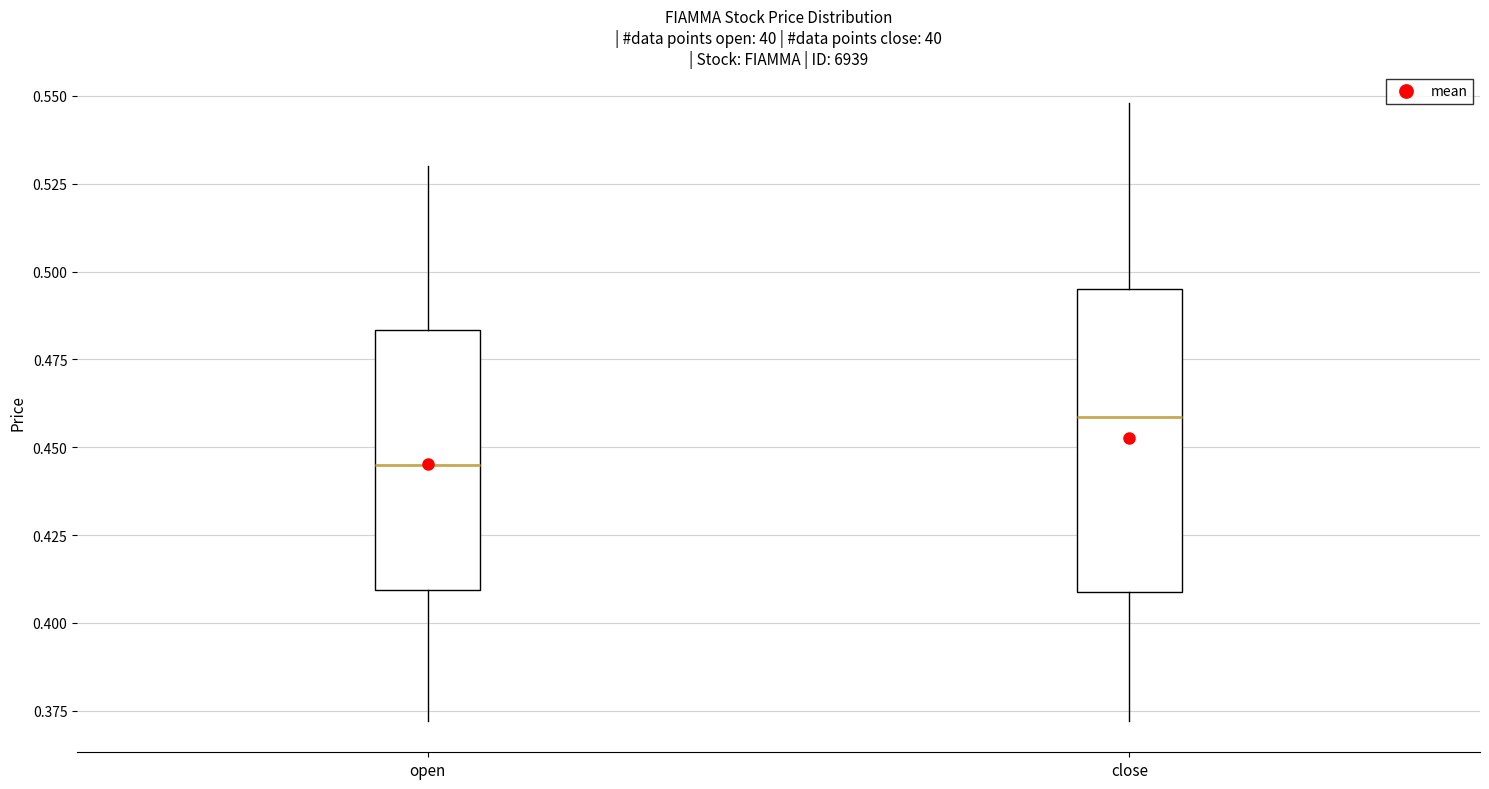

Reading left to right, read every box against the y-axis: the position of its median line, the range the box covers, and the ends of its whiskers. The values are not printed on the chart, so give them approximately, as read against the axis.

open: median 0.445, box 0.410 to 0.485, whiskers 0.370 to 0.530
close: median 0.460, box 0.410 to 0.495, whiskers 0.370 to 0.550